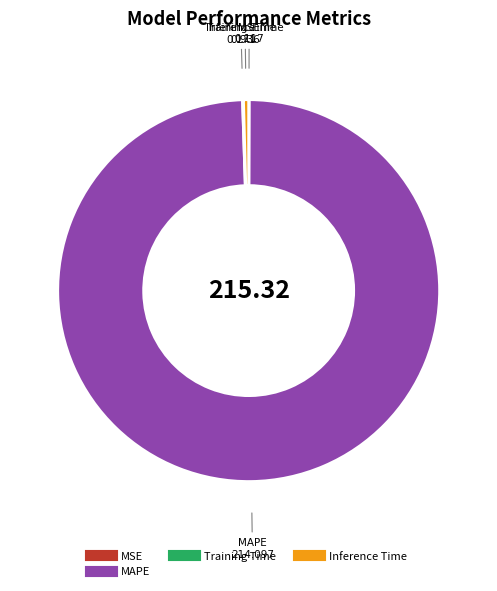

Is there a majority slice in this chart?

Yes